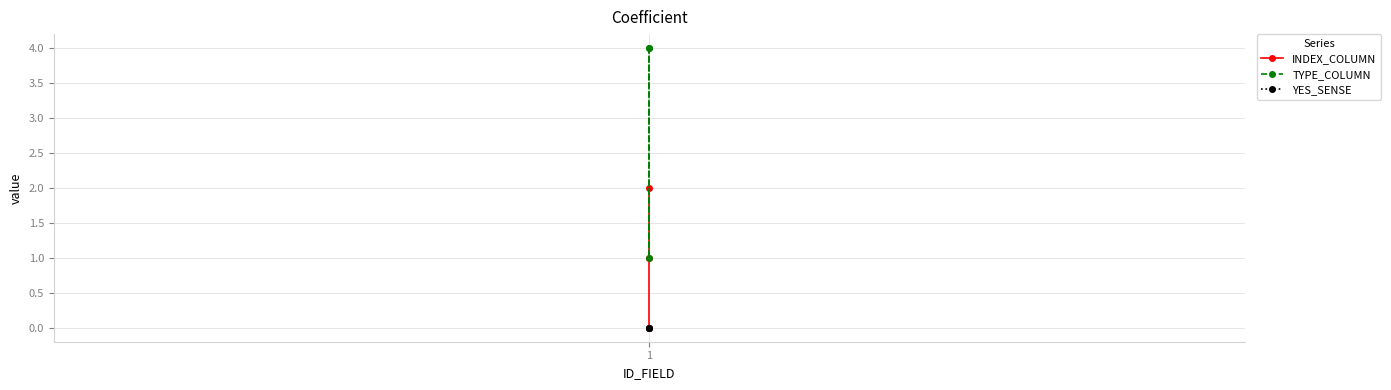

List the series in order of their overall mean, highest first.

TYPE_COLUMN, INDEX_COLUMN, YES_SENSE